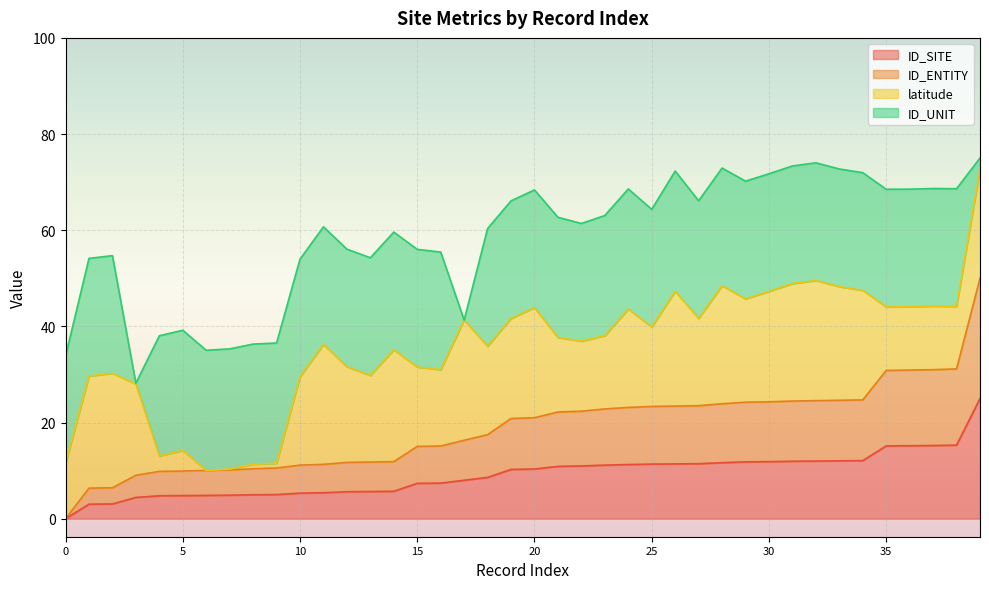

True or false: ID_SITE has a value of 5.3 at 10.

True